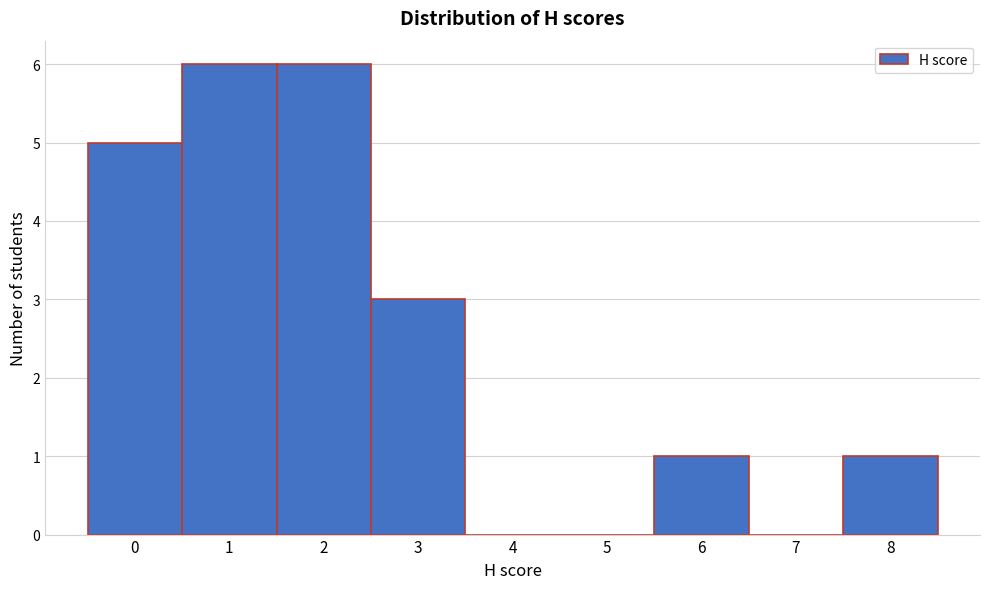

Reading right to left, extract all data points from this chart.

8=1	7=0	6=1	5=0	4=0	3=3	2=6	1=6	0=5